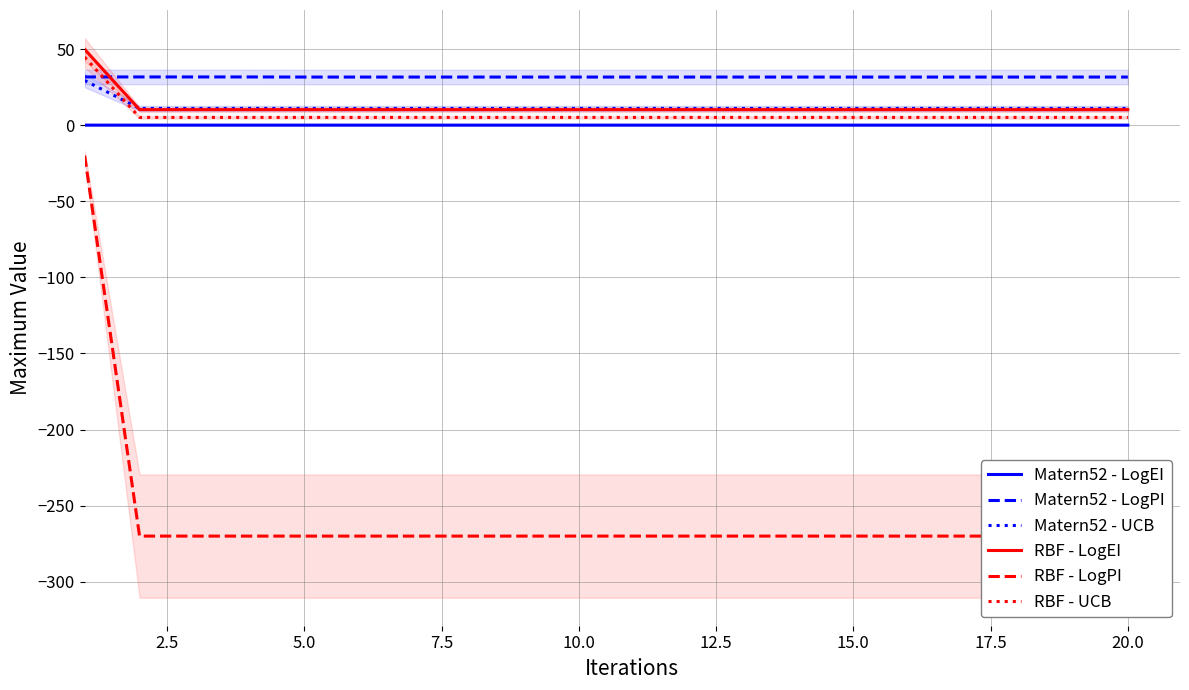

After their last crossing, which series has the higher values: RBF - LogEI or Matern52 - LogPI?

Matern52 - LogPI